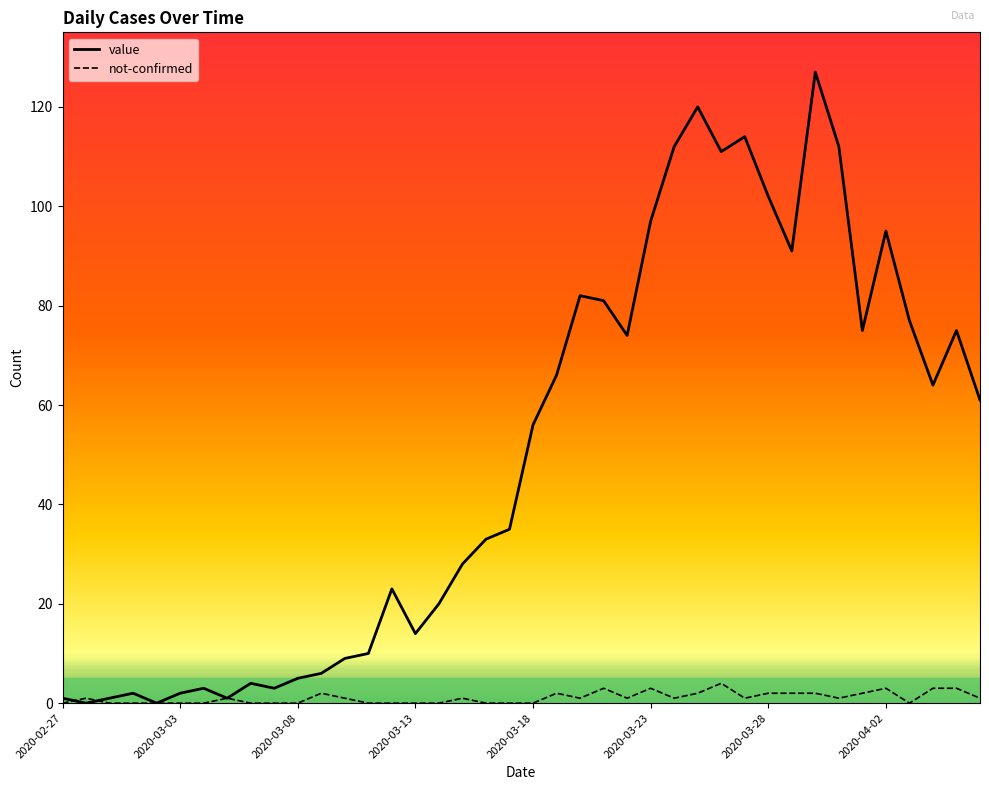

Rank the series by their average value, from highest to lowest.

value, not-confirmed